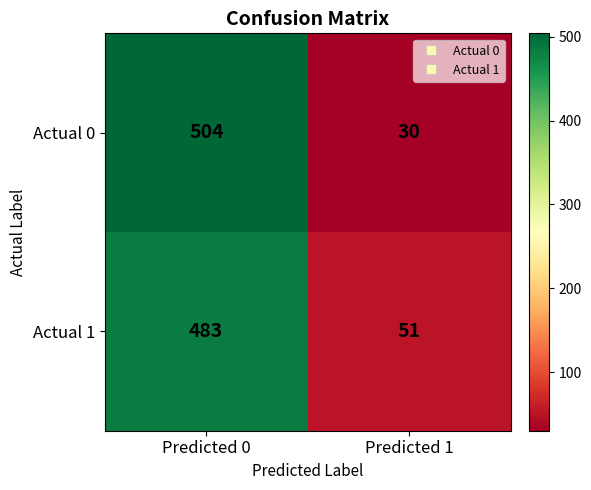

Which series changed the most between Predicted 0 and Predicted 1?

Actual 0